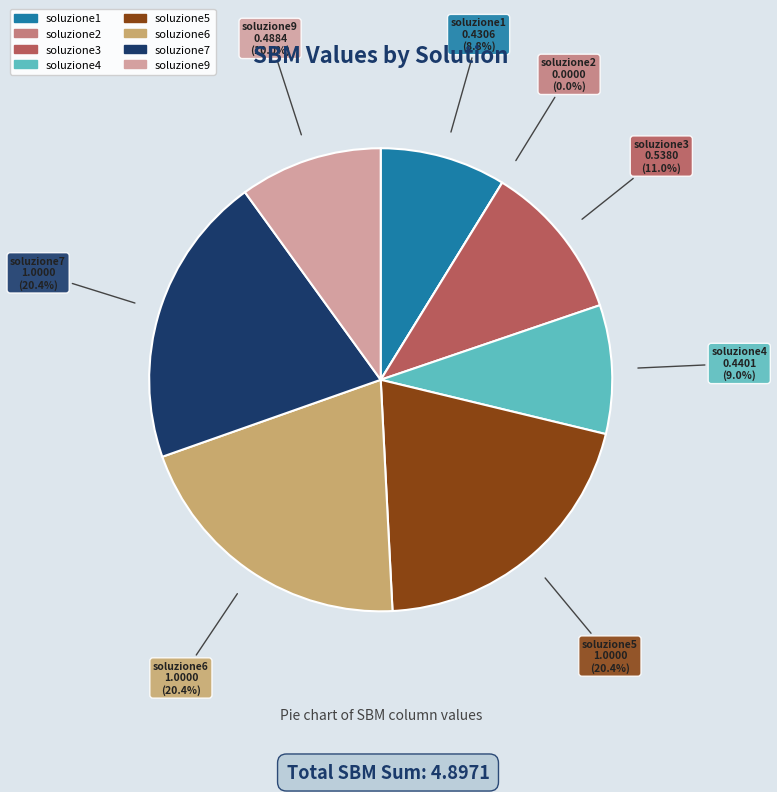

Do soluzione5 and soluzione7 together represent more than half of the pie?

No